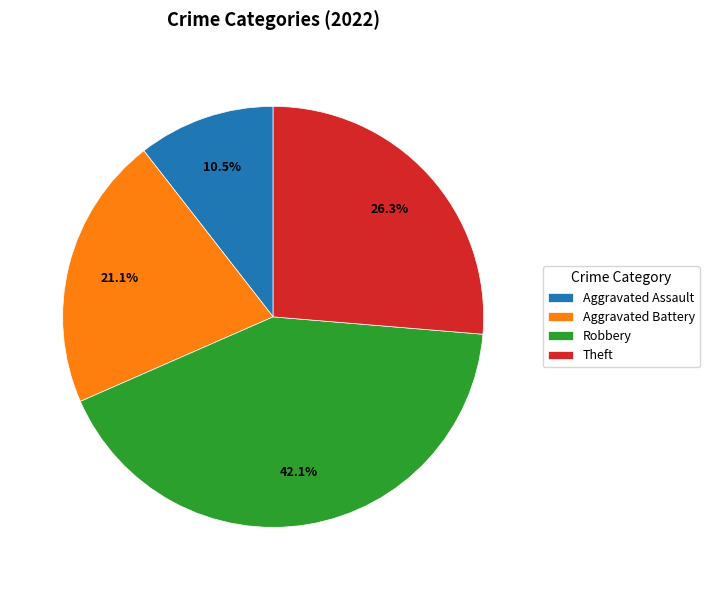

The Aggravated Battery slice represents 14% of the pie. True or false?

False